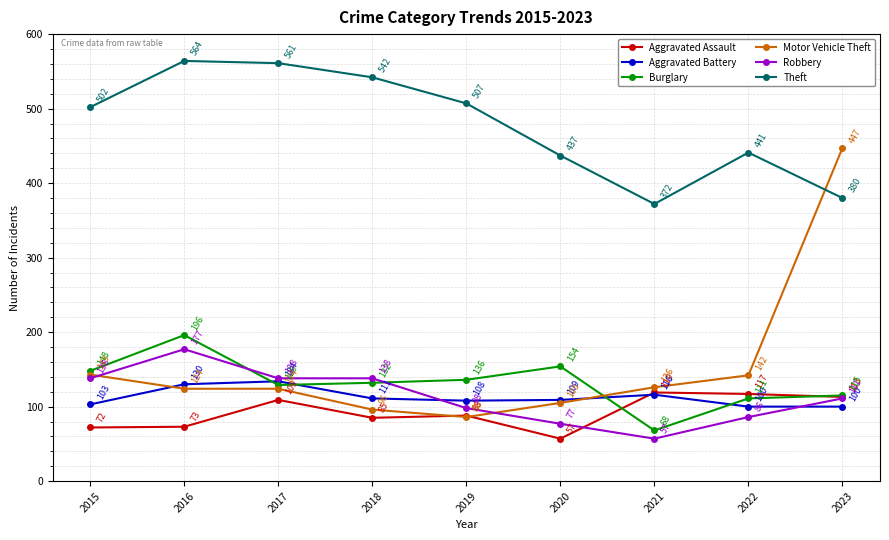

What is the minimum value for Aggravated Assault?

57